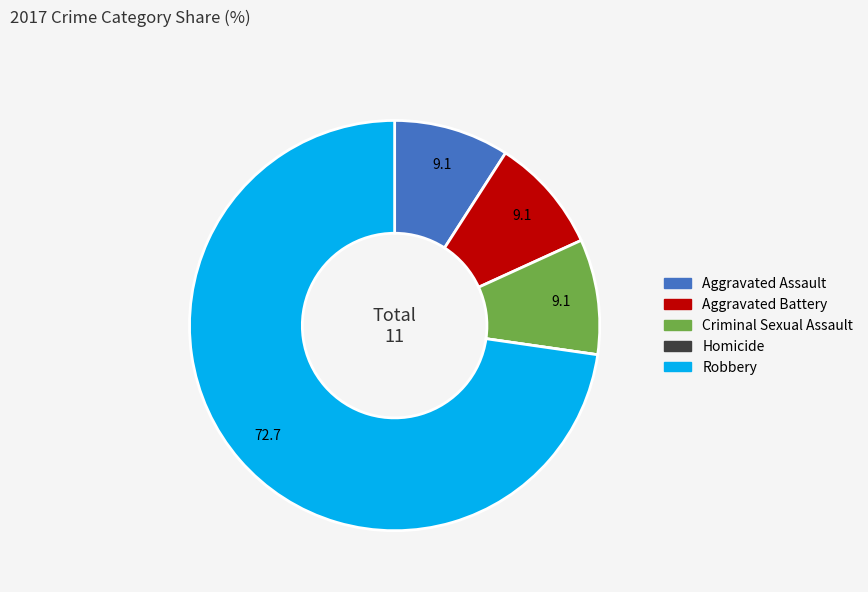

What is the largest slice in the pie chart?

Robbery